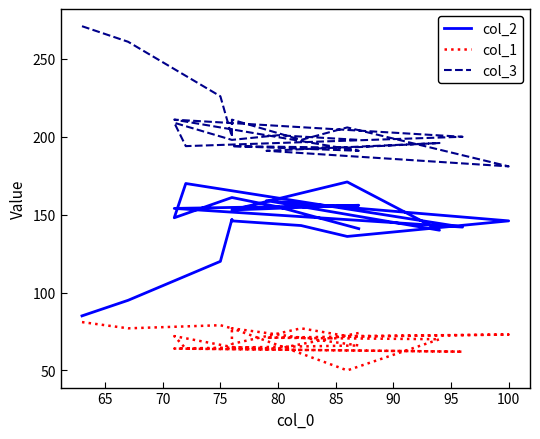

What is the greatest value displayed?

271